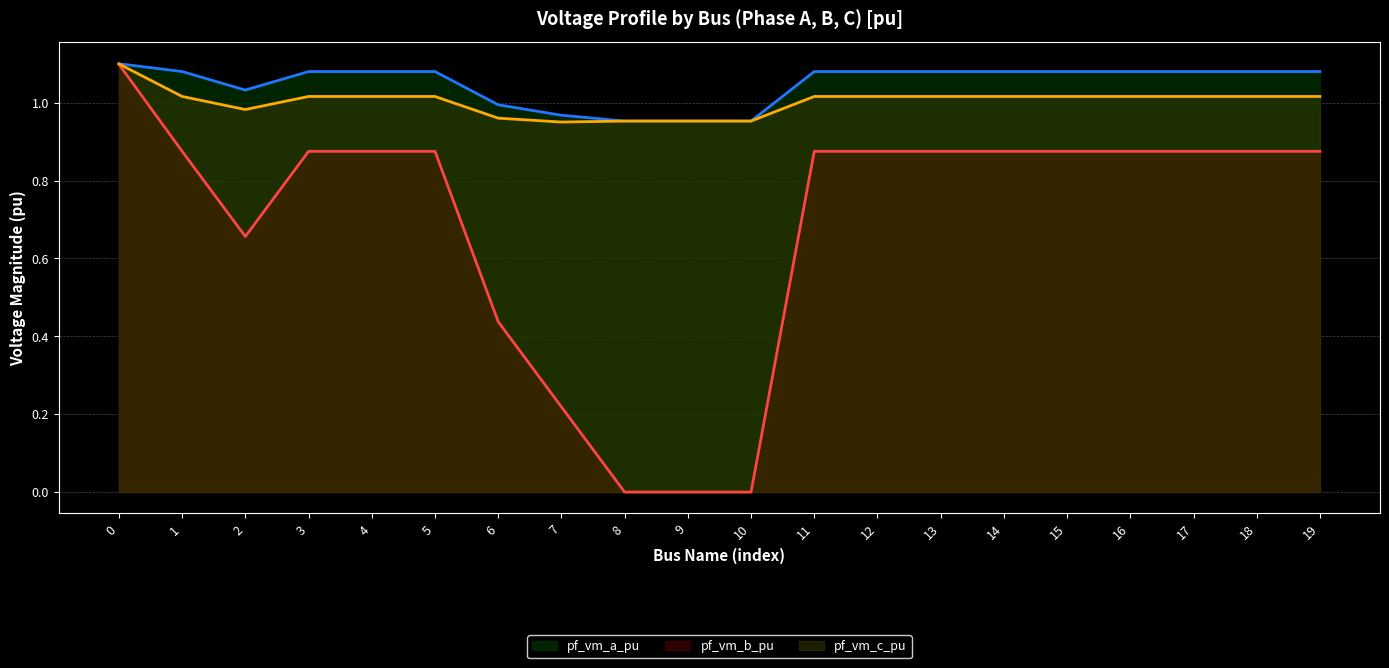

Is the value of pf_vm_a_pu at 2 greater than the value of pf_vm_c_pu at 12?

Yes